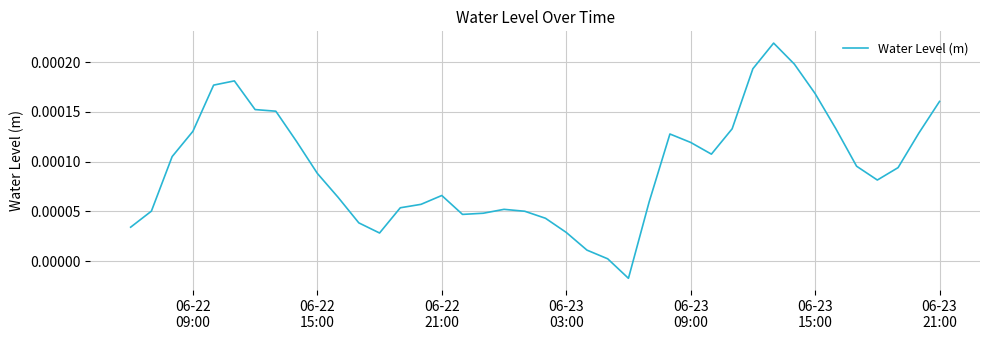

Is this an area chart (filled region under the line)?

No